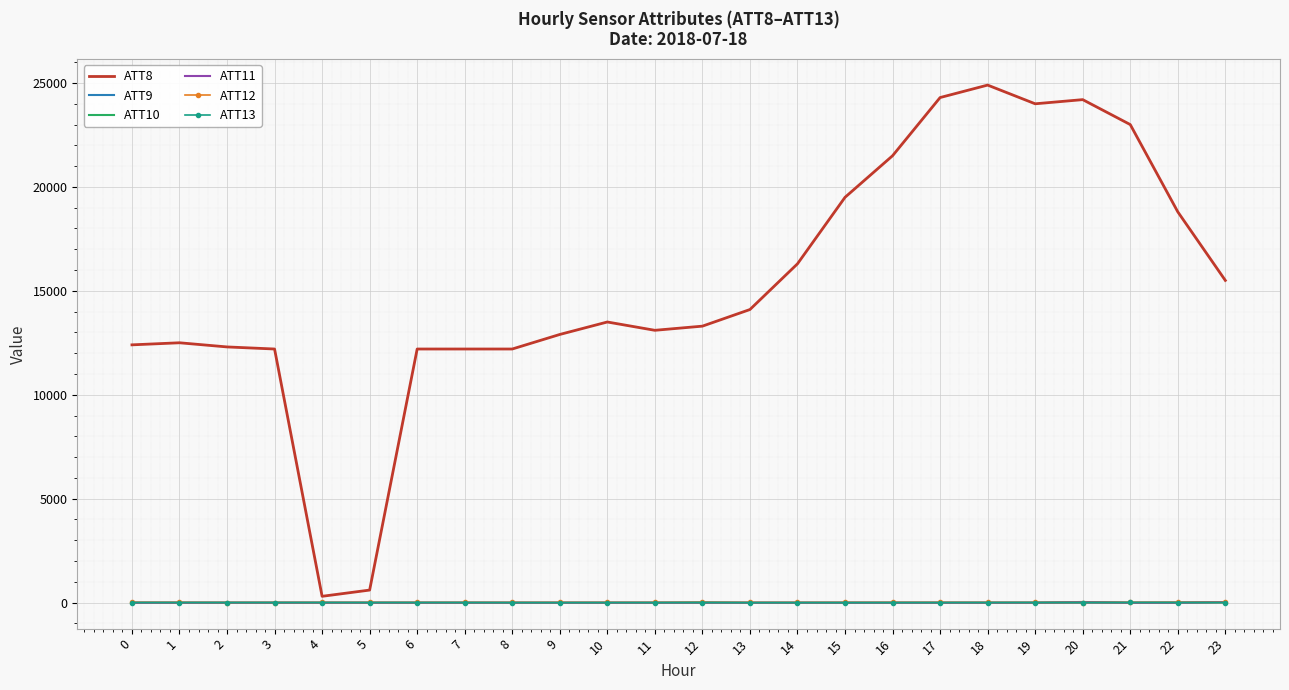

Which series has the largest total across all categories?

ATT8